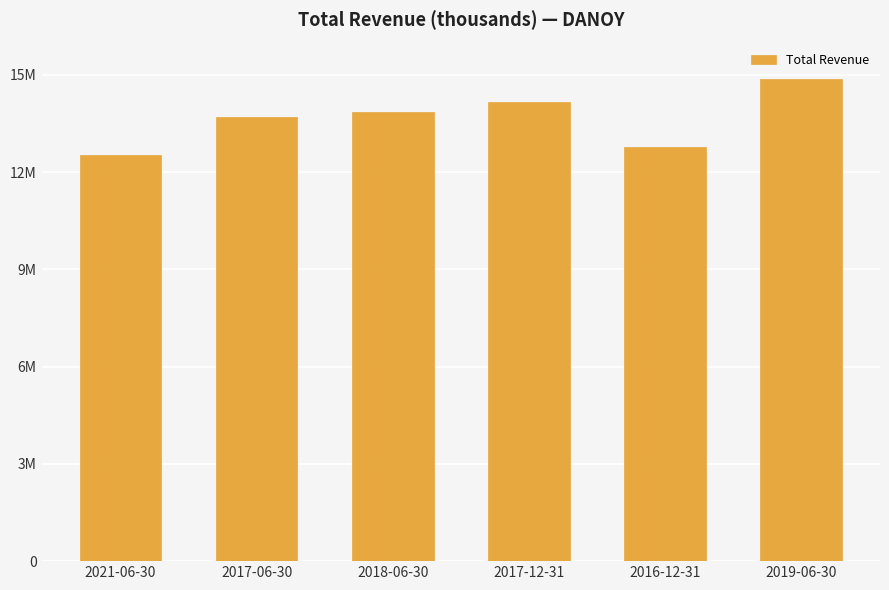

What is the difference between the values at 2016-12-31 and 2021-06-30?

263700